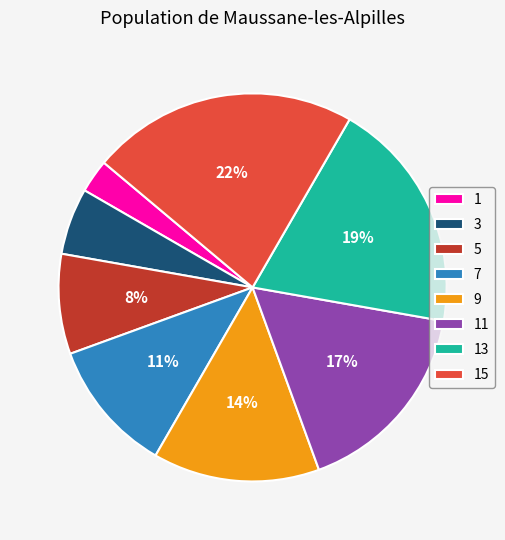

Is the sum of 5 and 11 greater than half?

No